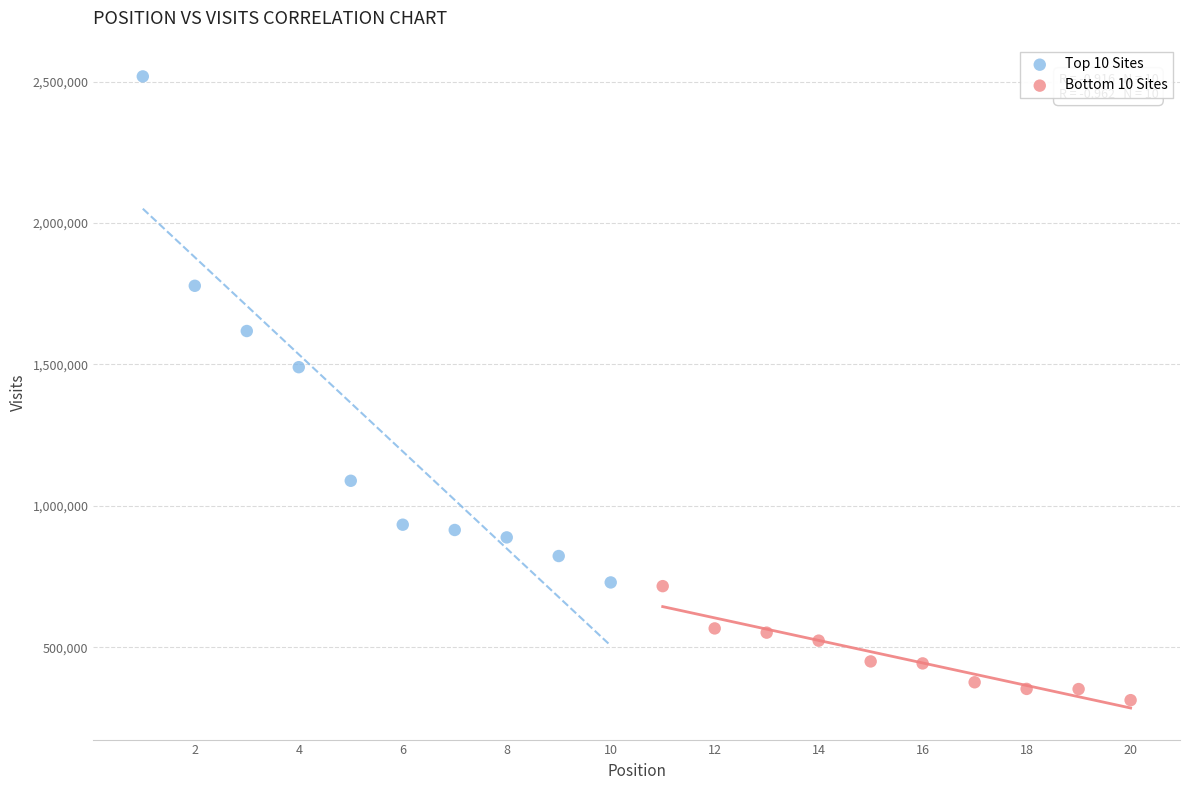

Which series reaches the minimum Y coordinate?

Bottom 10 Sites